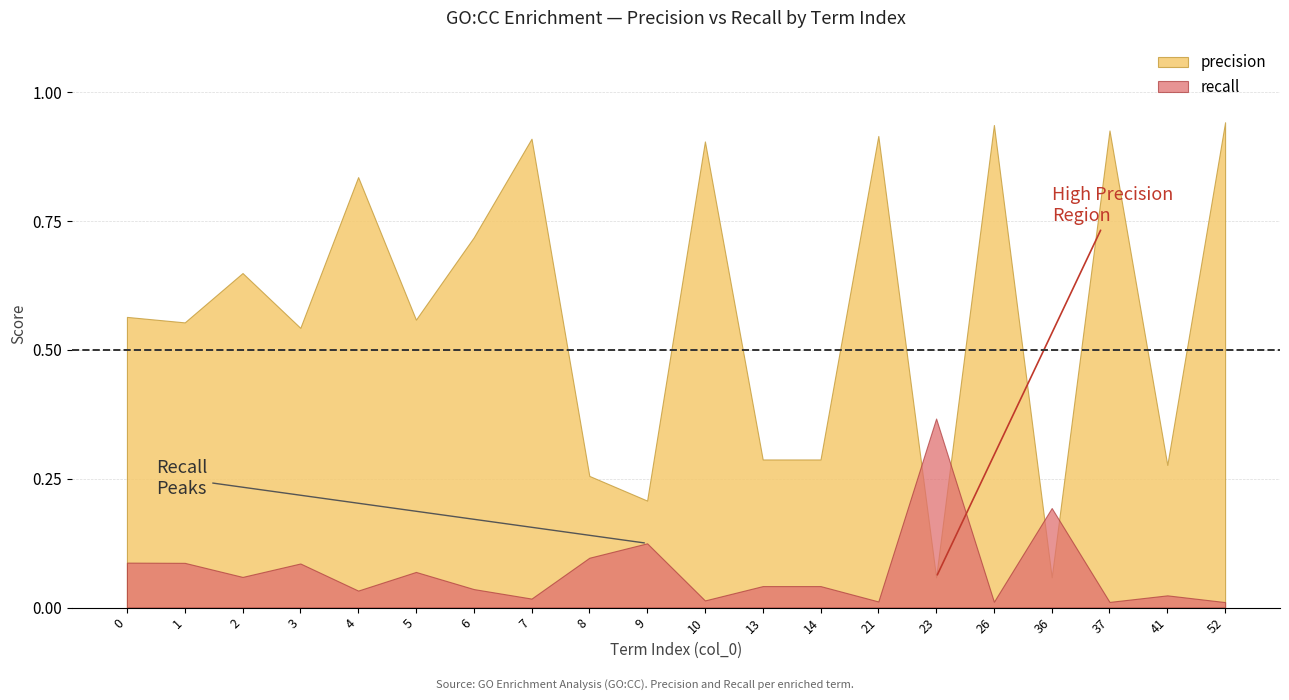

What is the maximum value shown in the chart?

0.9